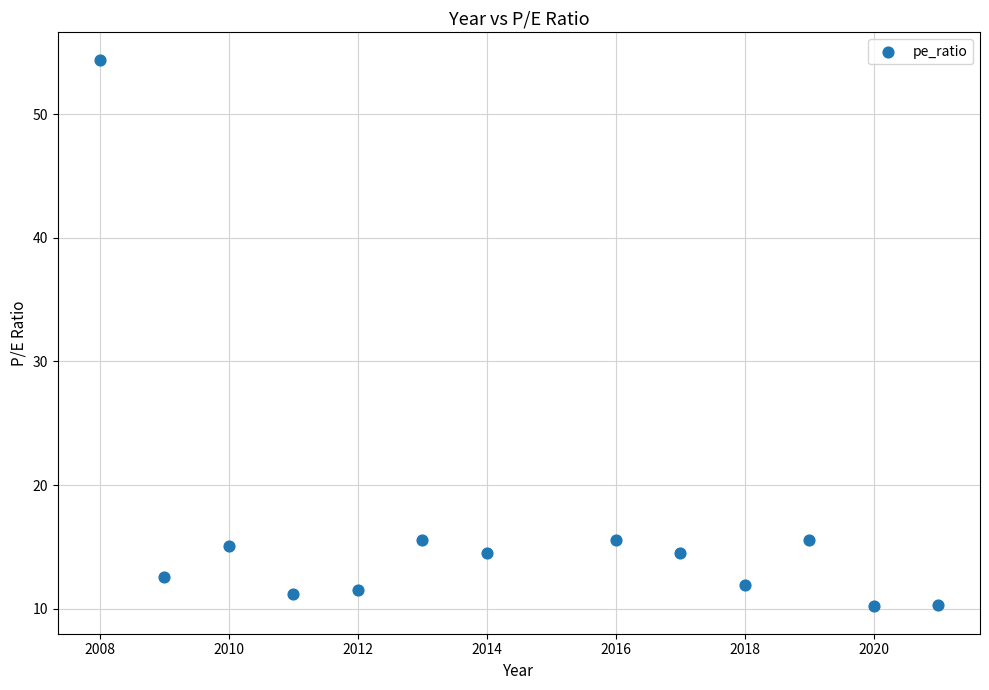

What is the range of X values (max minus min)?

13.0